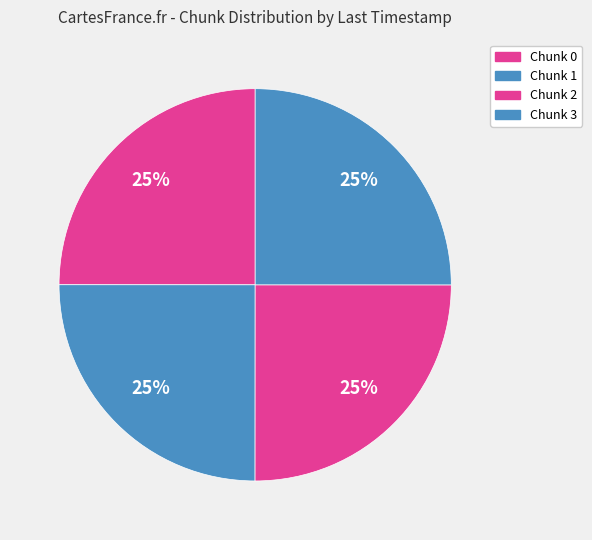

Count the number of slices in the pie.

4